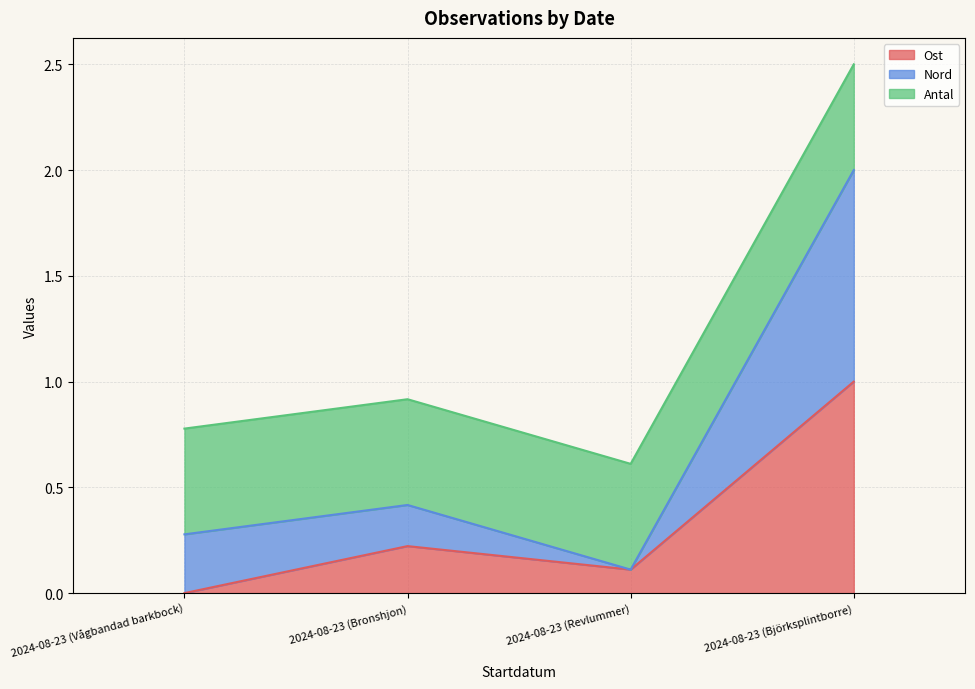

What is the label of the 1st point from the right?

2024-08-23 (Björksplintborre)